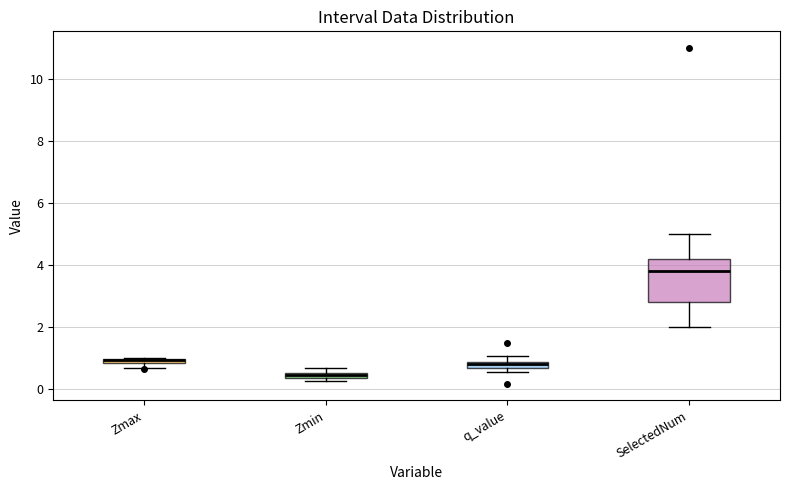

Comparing the boxes themselves (not the whiskers), which one is the tallest?

SelectedNum